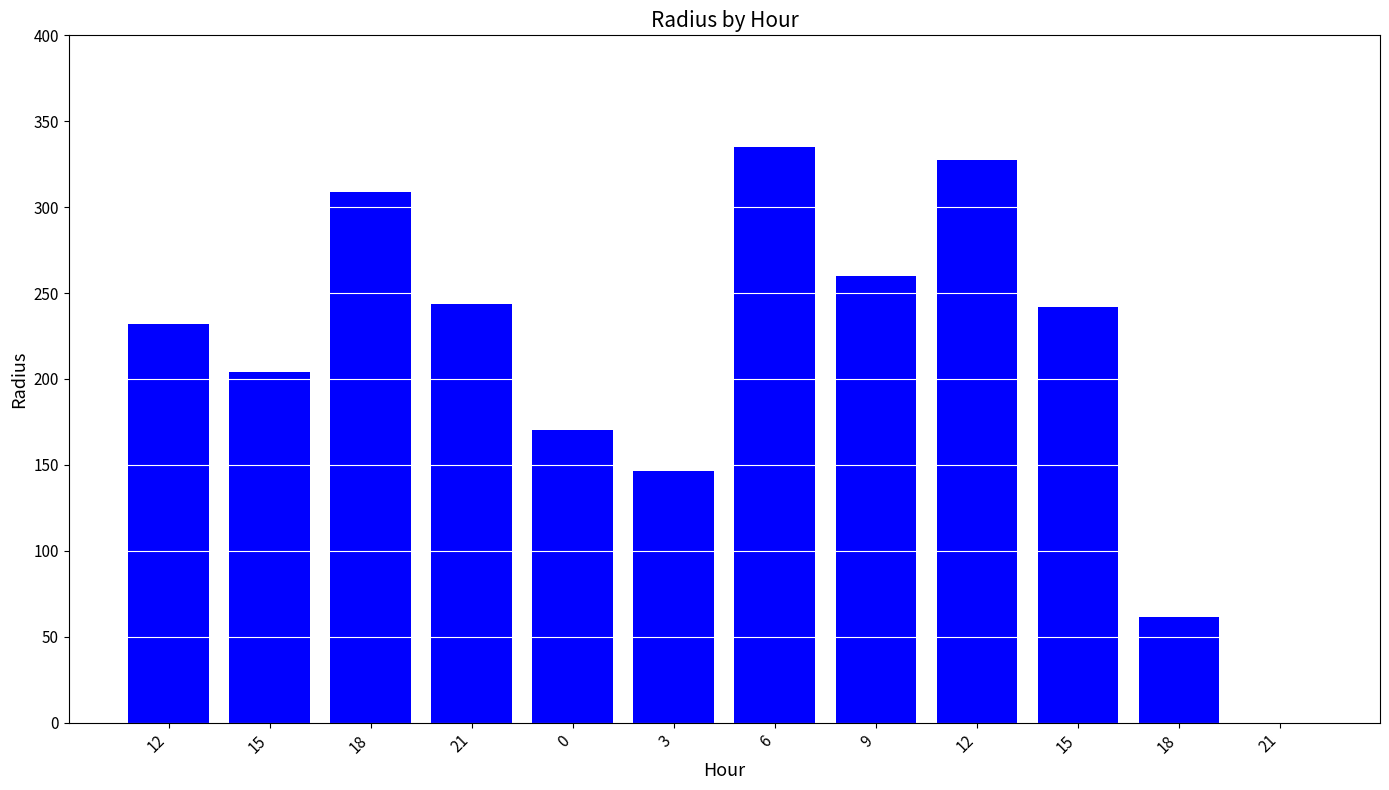

How many positive values are there?

11